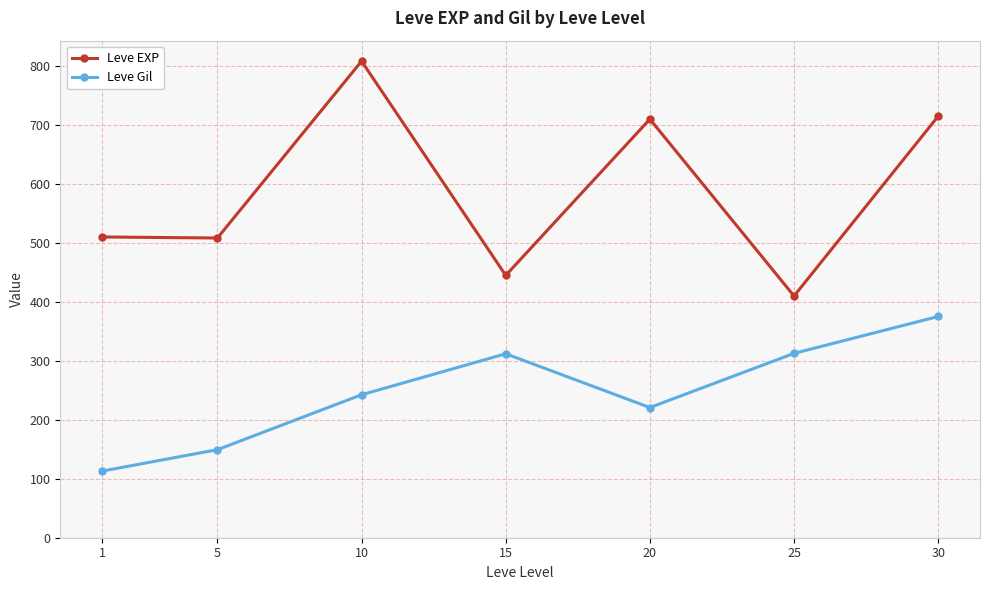

At 25, list the series in order from smallest to largest.

Leve Gil, Leve EXP